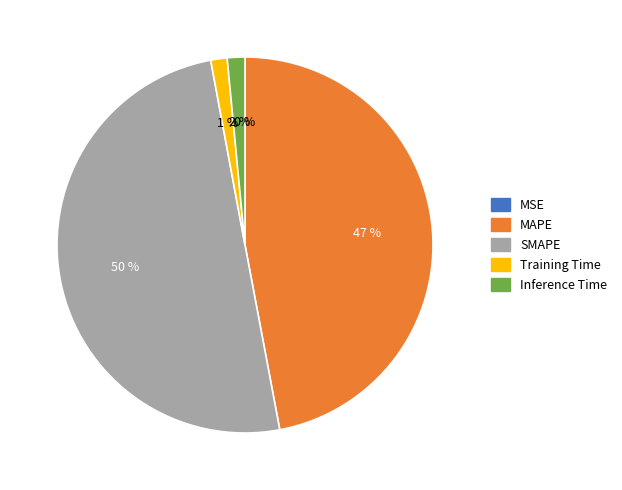

To the nearest percent, what is the average slice percentage?

20%